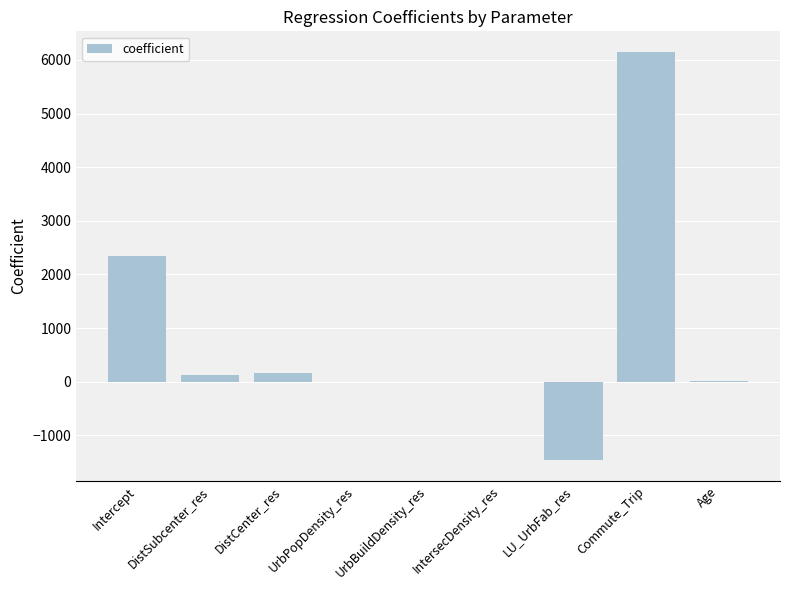

The value at UrbBuildDensity_res is 0.0. True or false?

True